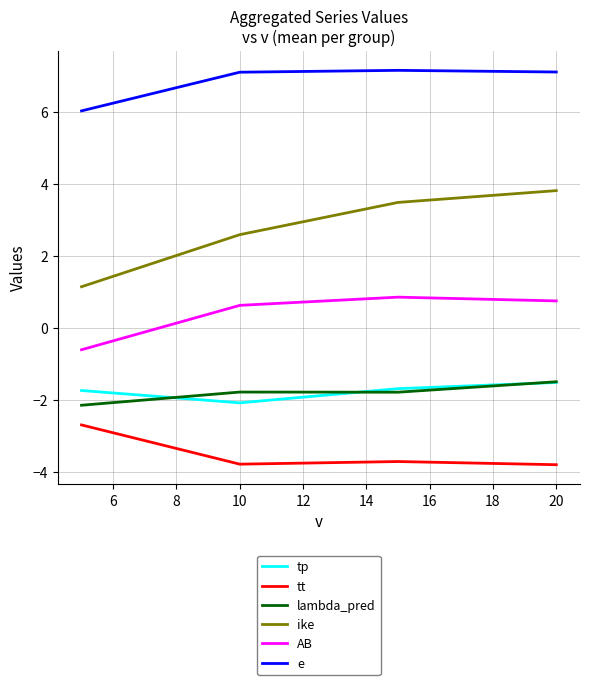

What is the lowest value of the tp series?

-2.1